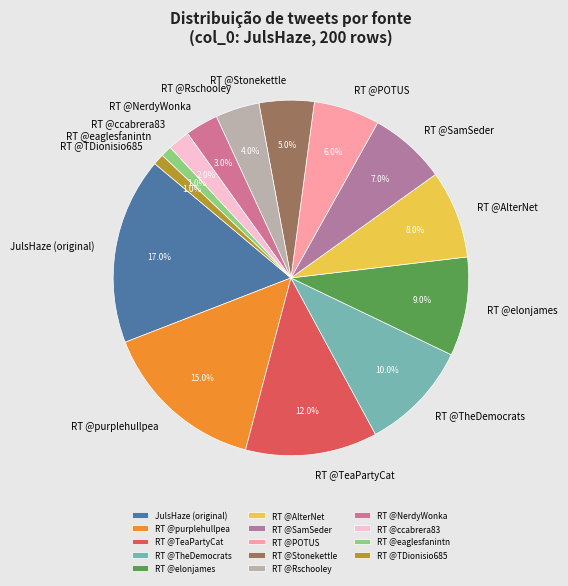

What percentage is the RT @ccabrera83 slice, to the nearest percent?

2%